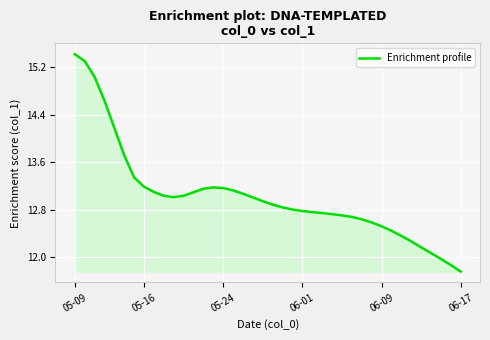

What is the smallest value displayed?

11.8